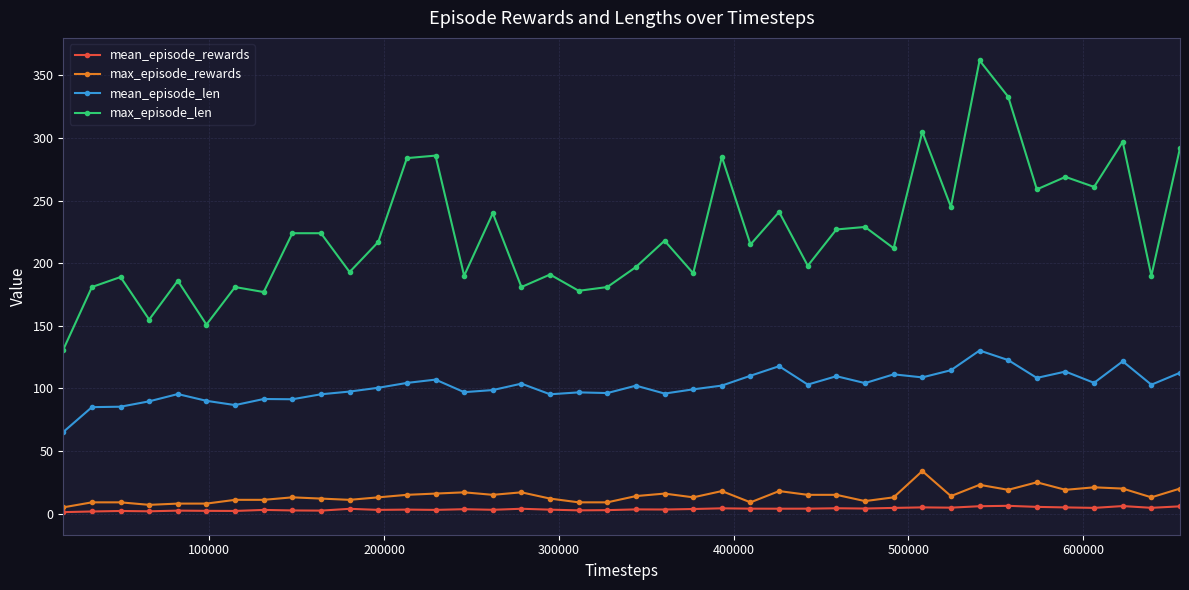

What is the difference between the maximum and second lowest values in the max_episode_rewards series?

27.0